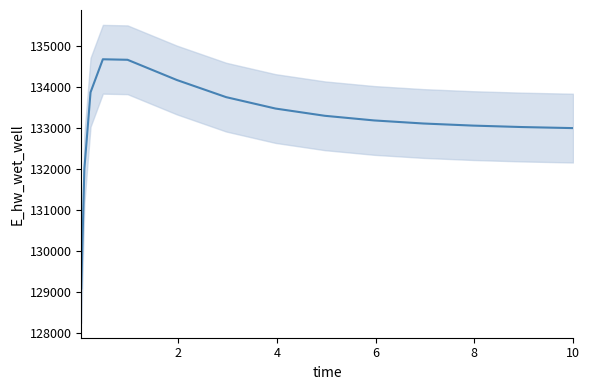

What is the ratio of the value at 4 to the value at 8?

1.0